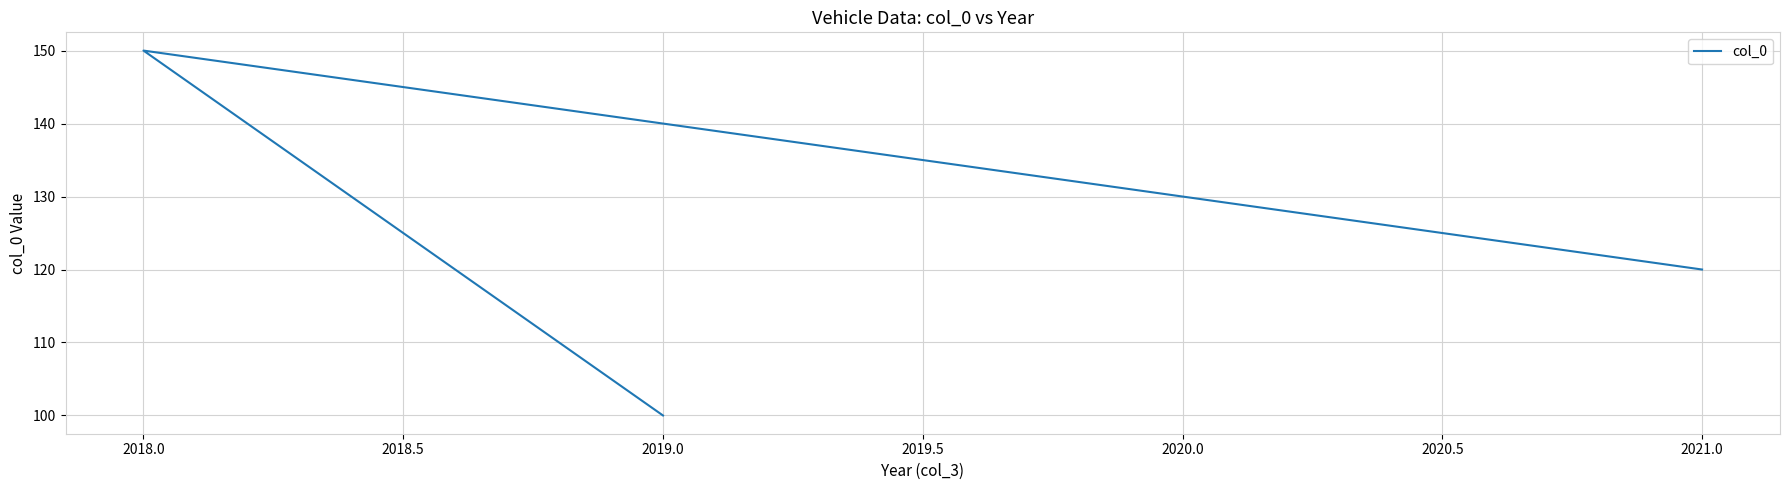

Is this an area chart (filled region under the line)?

No